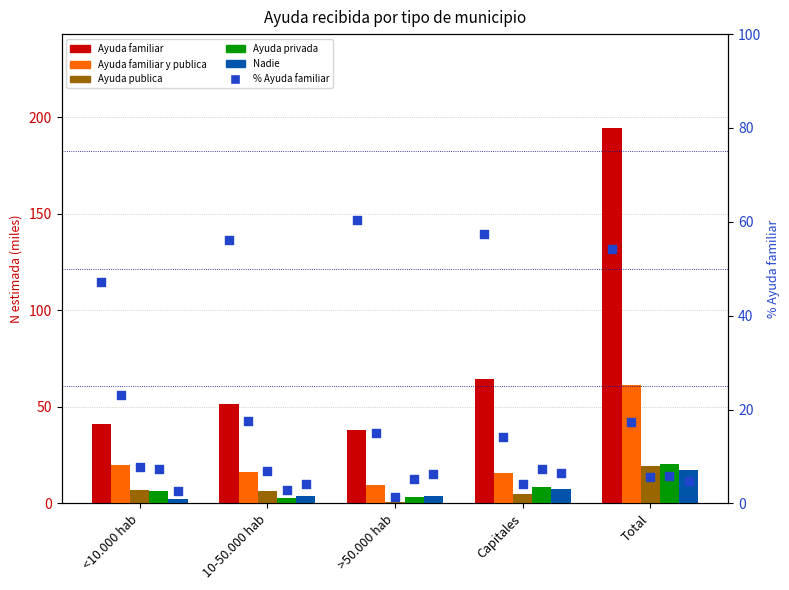

Is the value of Nadie at 10-50.000 hab greater than the value of Ayuda privada at Capitales?

No